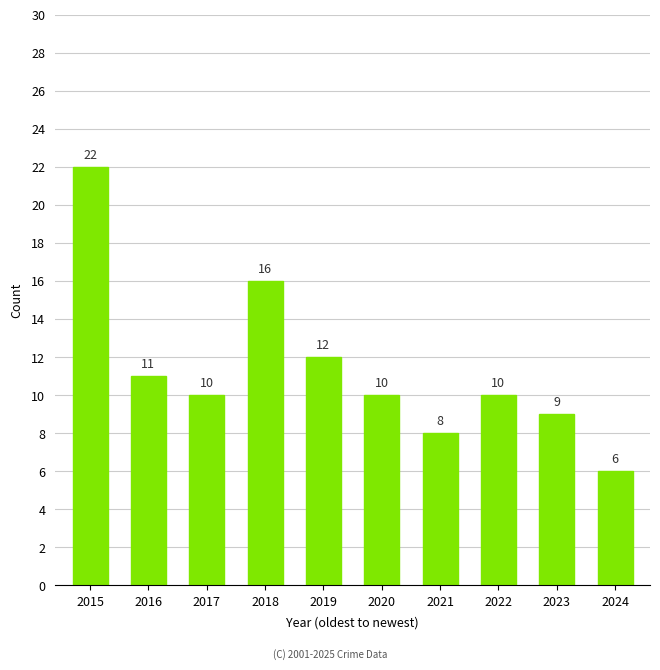

How many values are below 10?

3